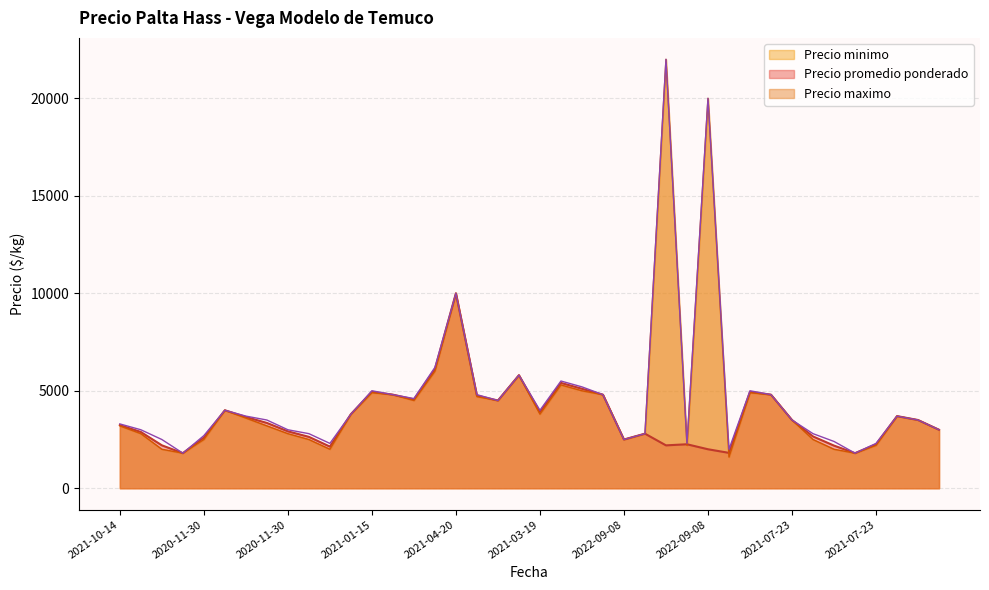

At which category does Precio maximo reach its first local peak?

2020-11-30